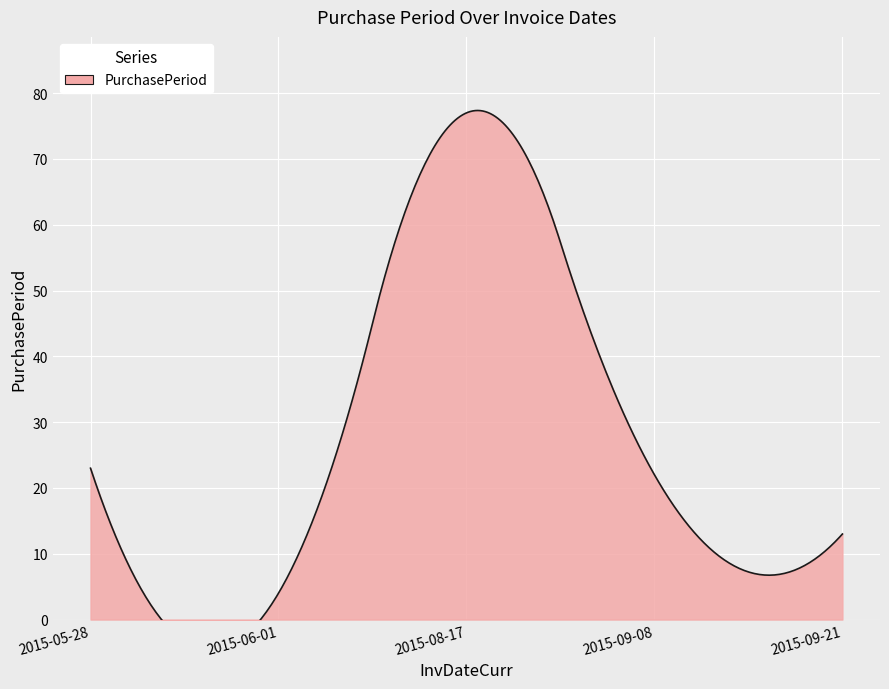

At which category does the data reach its first local peak?

2015-08-17